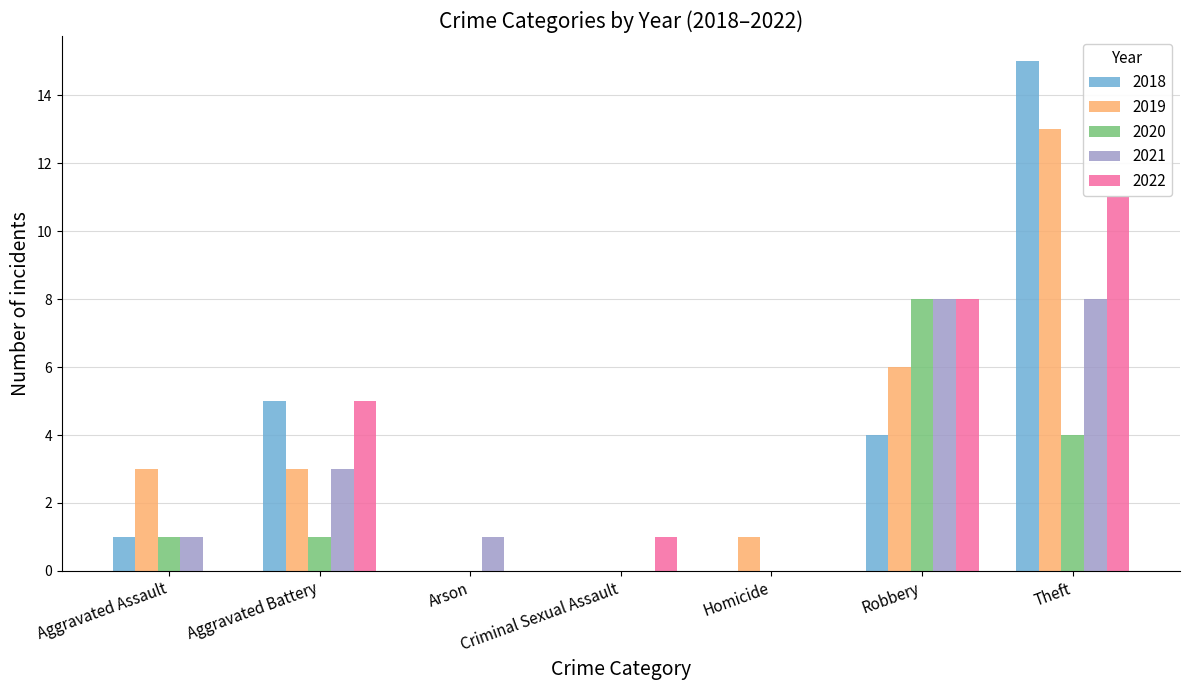

What is the average value of the 2021 series?

3